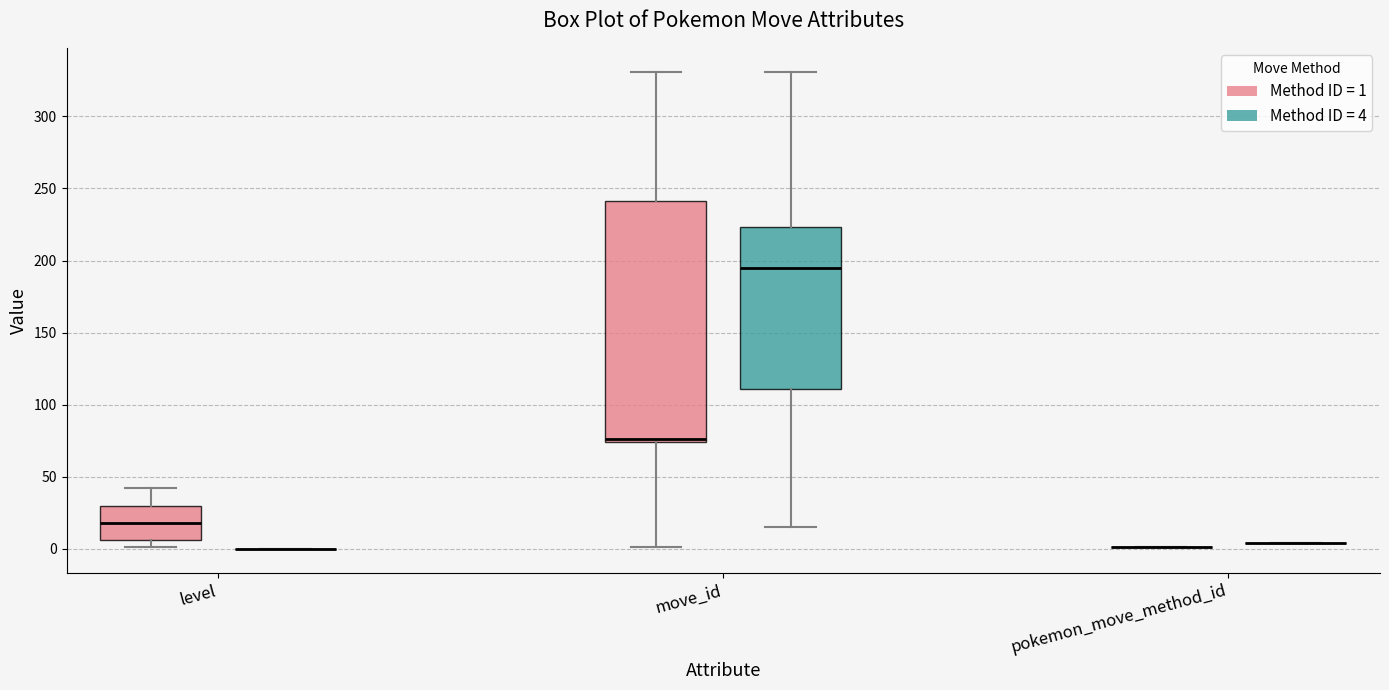

Reading left to right, transcribe this box plot: for each box, give where its median line is, the range the box spans, and where its two whiskers end, as read against the y-axis. The values are not printed on the chart, so give them approximately, as read against the axis.

level (Method ID = 1): median 20, box 5 to 30, whiskers 0 to 40
level (Method ID = 4): box collapsed to a line at 0, whiskers 0 to 0
move_id (Method ID = 1): median 75 (just above the box's lower edge), box 75 to 240, whiskers 0 to 330
move_id (Method ID = 4): median 195, box 110 to 225, whiskers 15 to 330
pokemon_move_method_id (Method ID = 1): box collapsed to a line at 0, whiskers 0 to 0
pokemon_move_method_id (Method ID = 4): box collapsed to a line at 5, whiskers 5 to 5